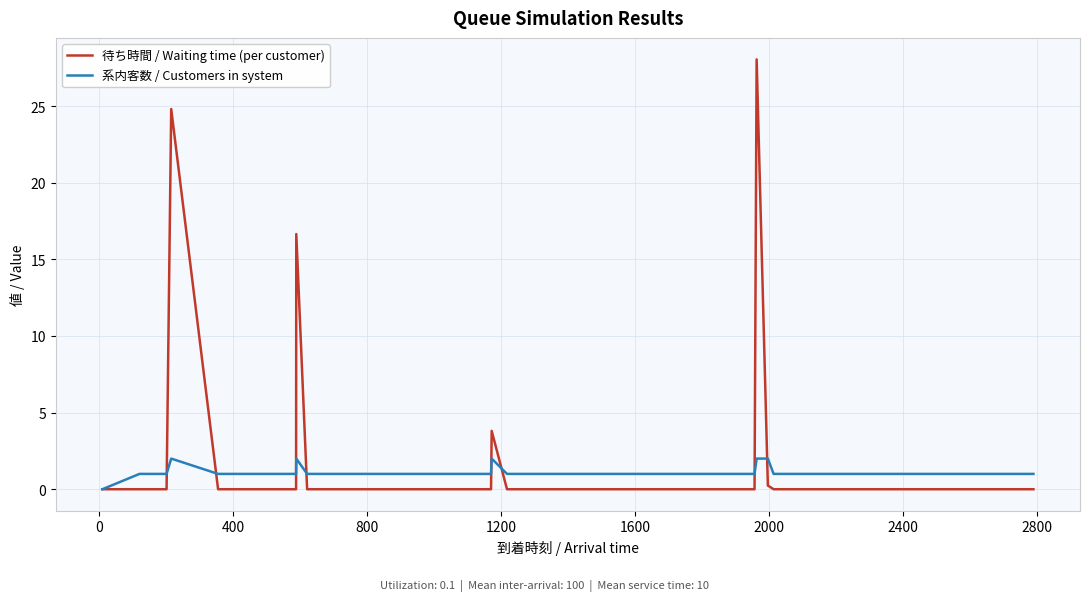

What are all the series names shown in the legend?

待ち時間 / Waiting time (per customer), 系内客数 / Customers in system